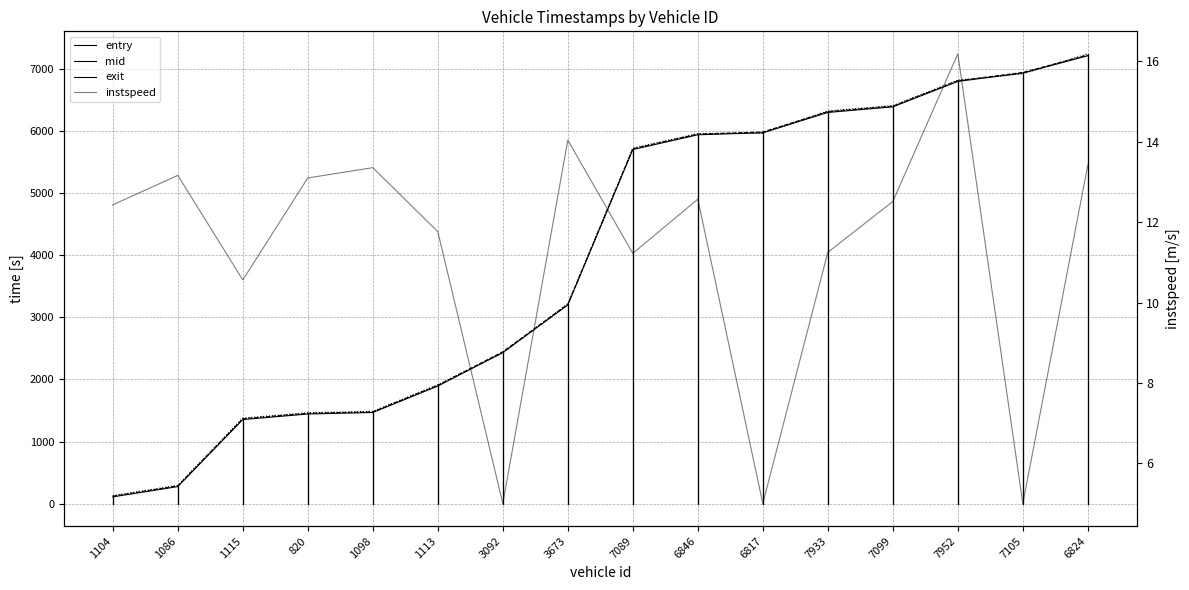

Between 6846 and 7099, which series saw the biggest shift?

exit